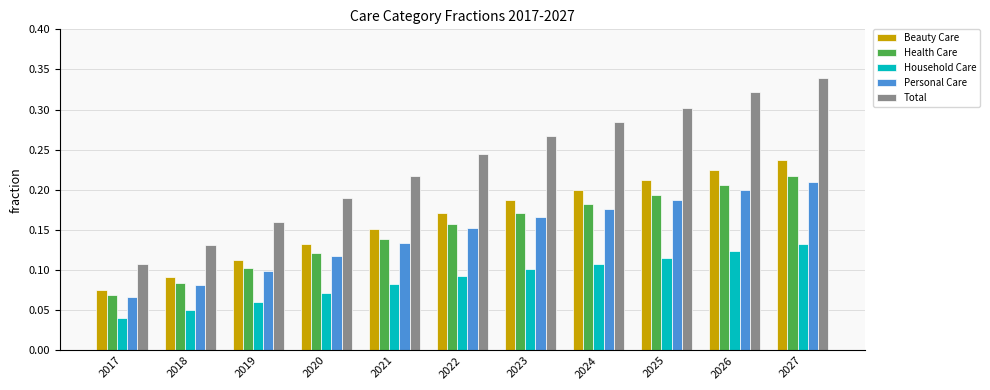

Which series has the largest range (max minus min)?

Total